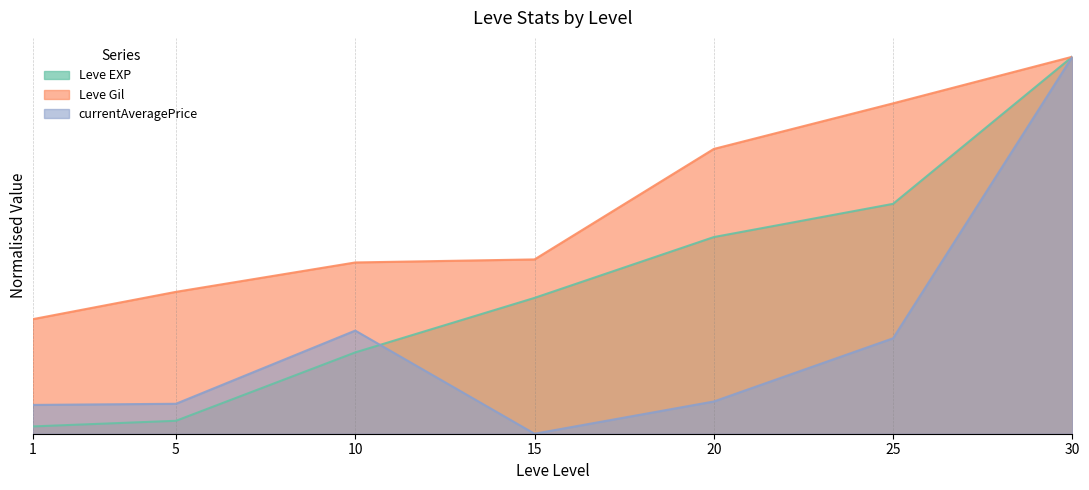

Reading left to right, transcribe all the data shown in this chart.

Leve EXP: 0.0	0.0	0.2	0.4	0.5	0.6	1.0
Leve Gil: 0.3	0.4	0.5	0.5	0.8	0.9	1.0
currentAveragePrice: 0.1	0.1	0.3	0.0	0.1	0.3	1.0